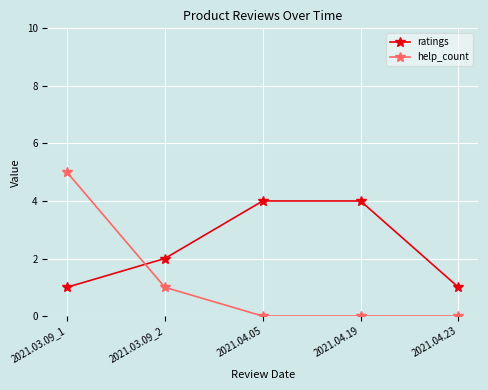

Rank the series at 2021.03.09_2 from lowest to highest value.

help_count, ratings